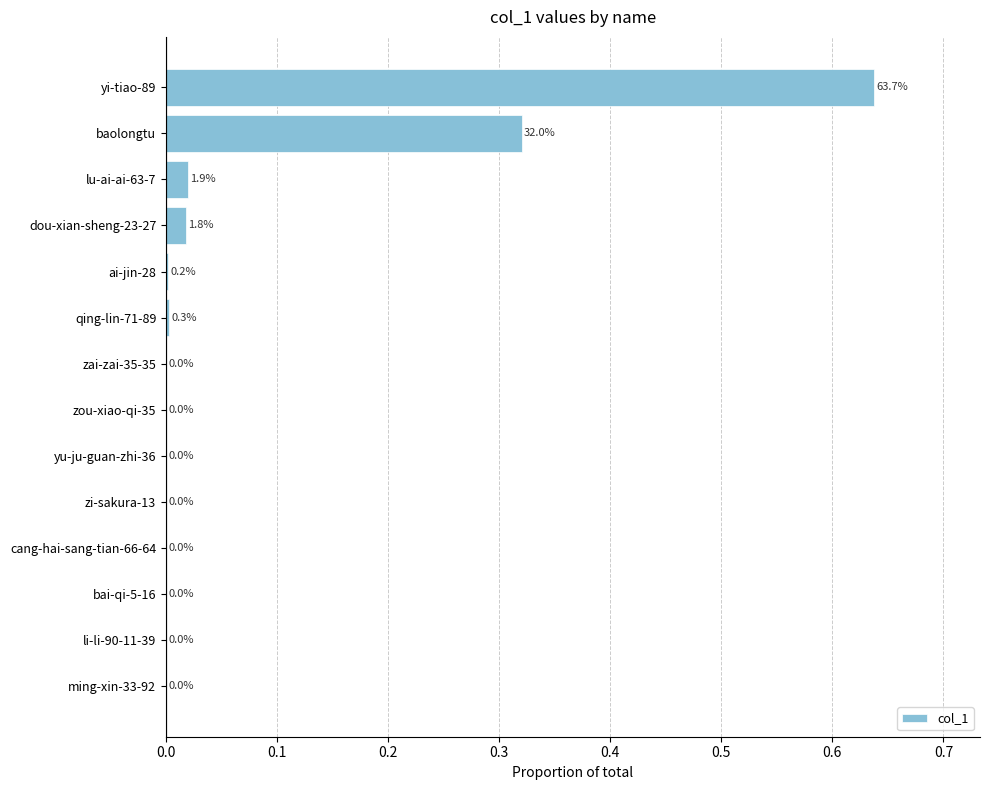

What is the change in value from yi-tiao-89 to ming-xin-33-92?

-0.6